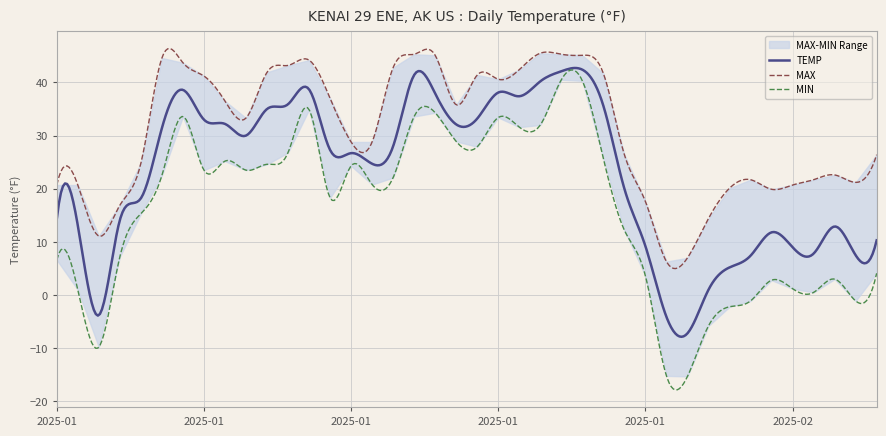

What is the maximum value for MAX?

46.4